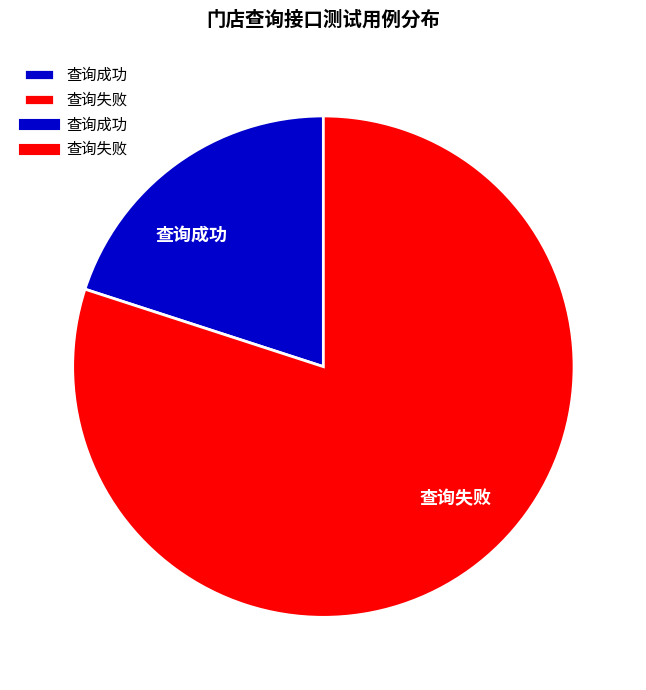

The 查询成功 slice represents 14% of the pie. True or false?

False